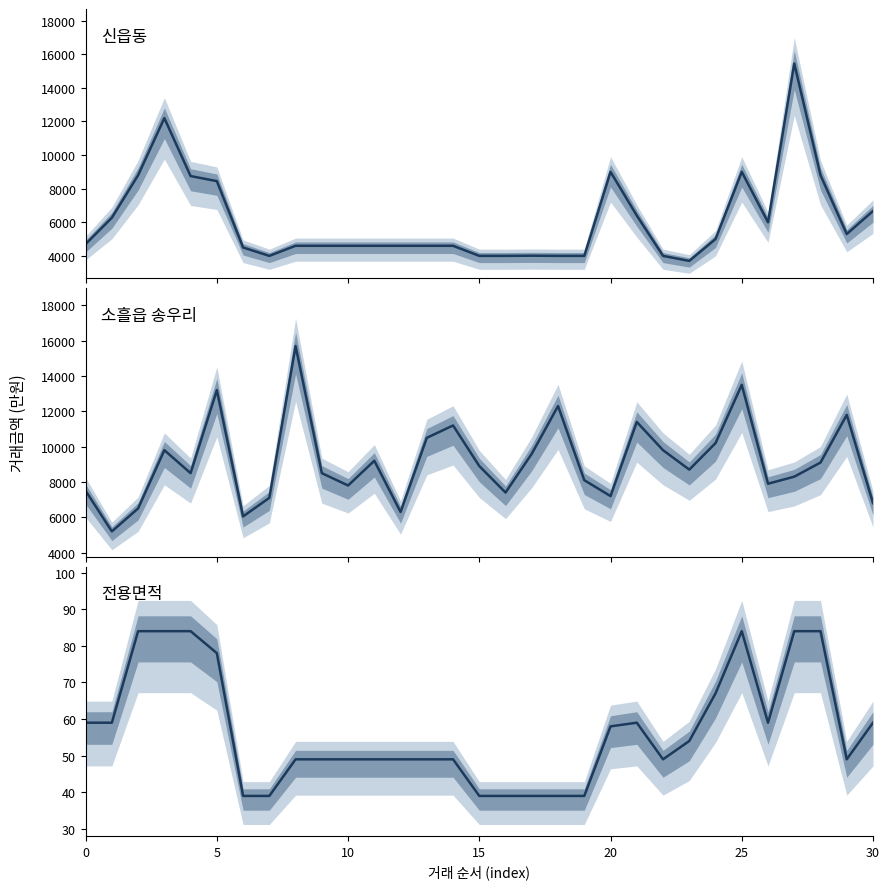

Which has a higher value, 7 or 19?

7